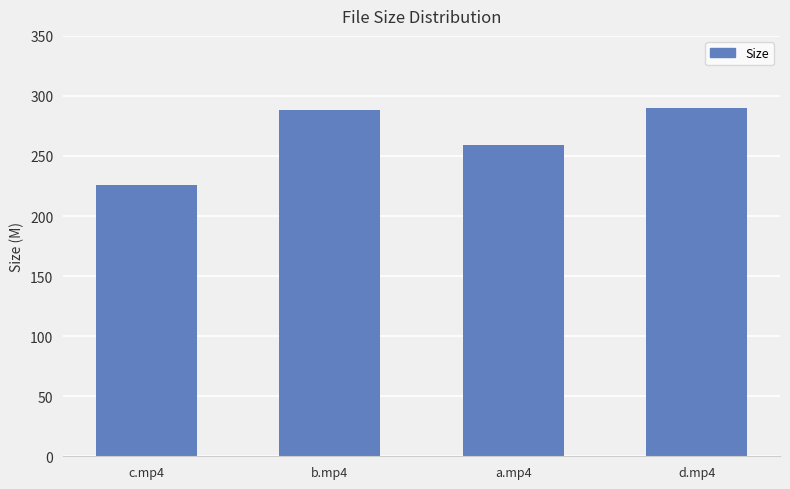

The value at d.mp4 is 289.7. True or false?

True